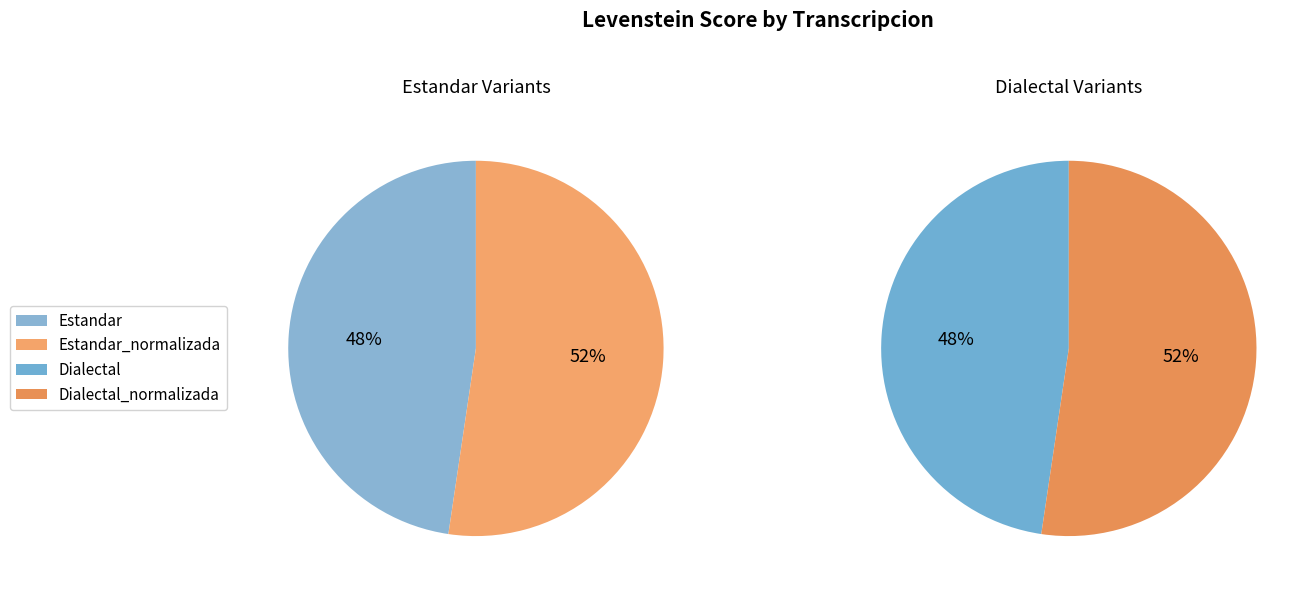

Does Estandar account for over 50% of the chart?

No